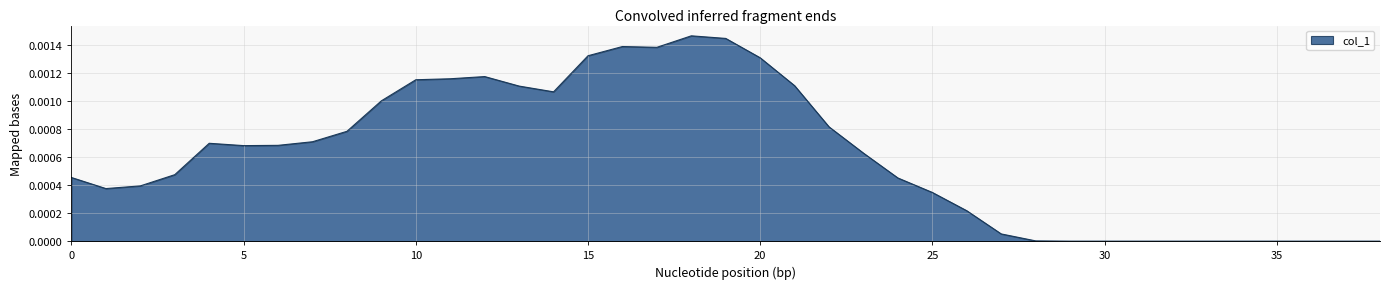

How many lines are shown in the chart?

1